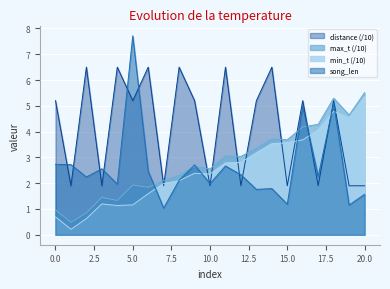

True or false: song_len and max_t intersect in this chart.

True